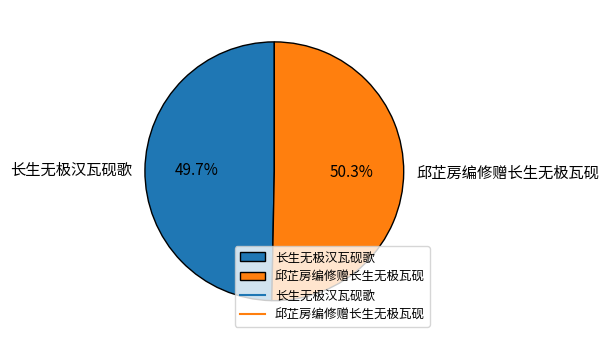

Which category has the smallest portion of the pie?

长生无极汉瓦砚歌